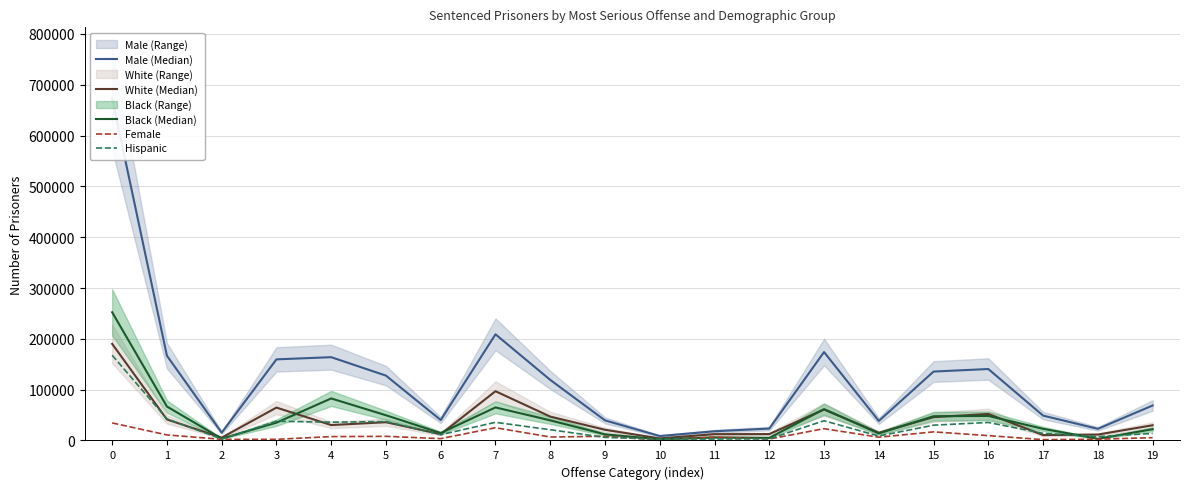

What are all the series names shown in the legend?

Male (Median), White (Median), Black (Median), Female, Hispanic